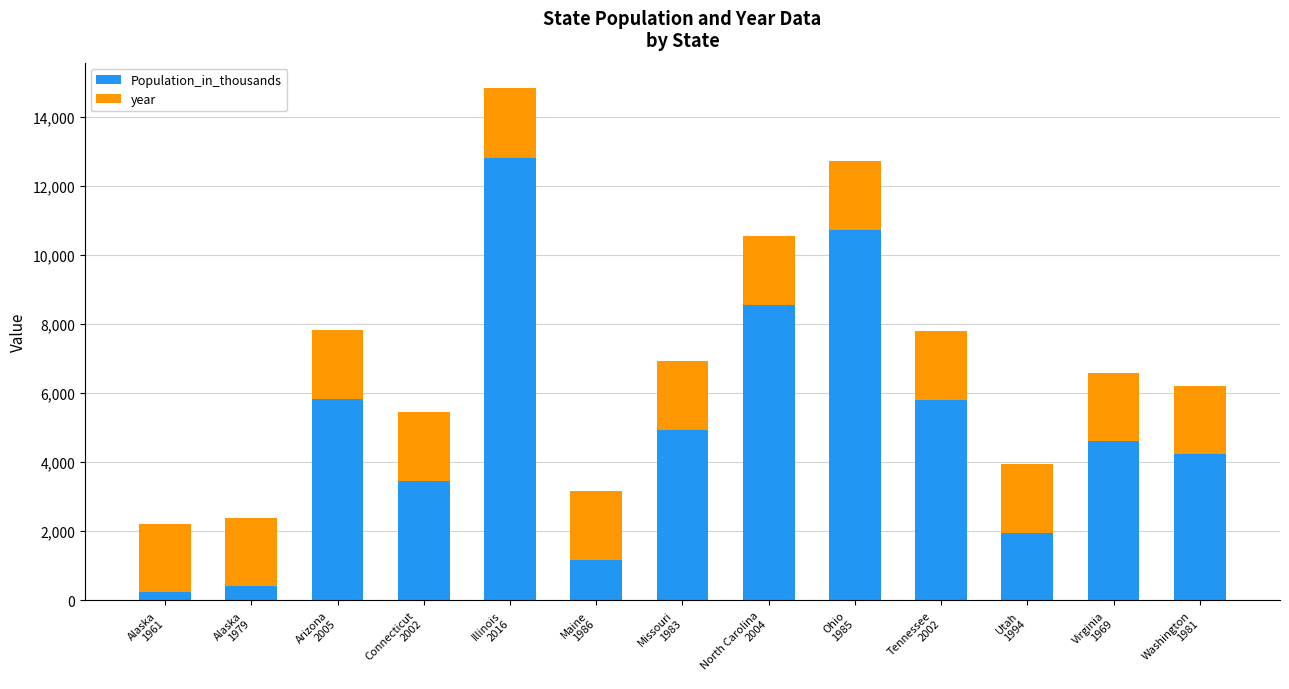

What is the sum of all Population_in_thousands values?

64768